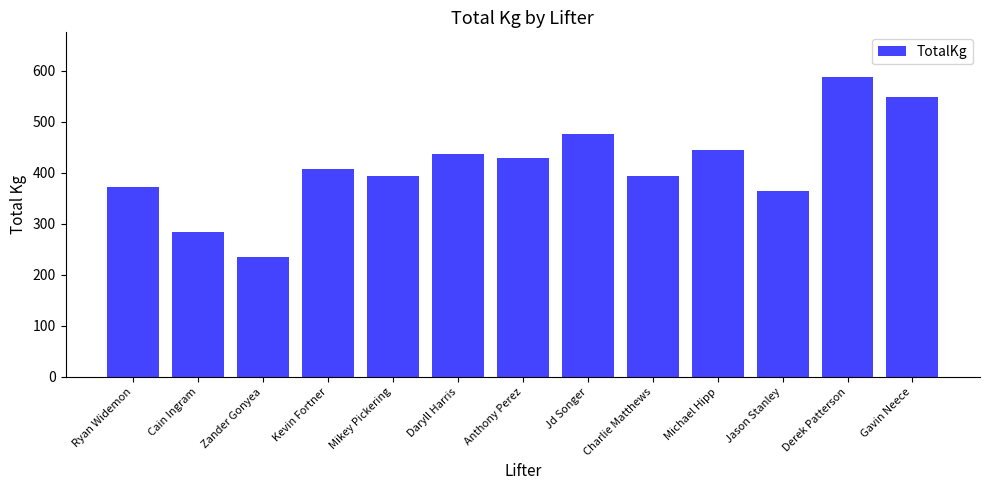

Are the bars grouped side by side (vs. stacked)?

No